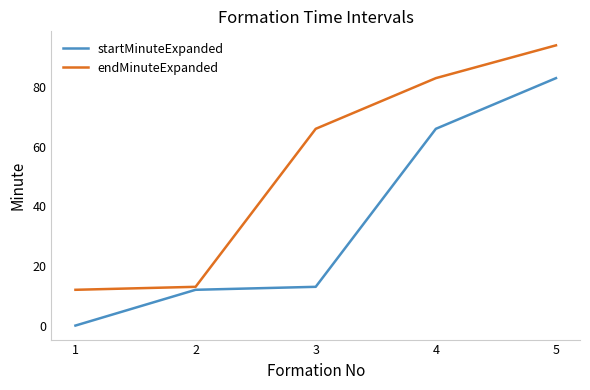

How many positive values does the startMinuteExpanded series have?

4